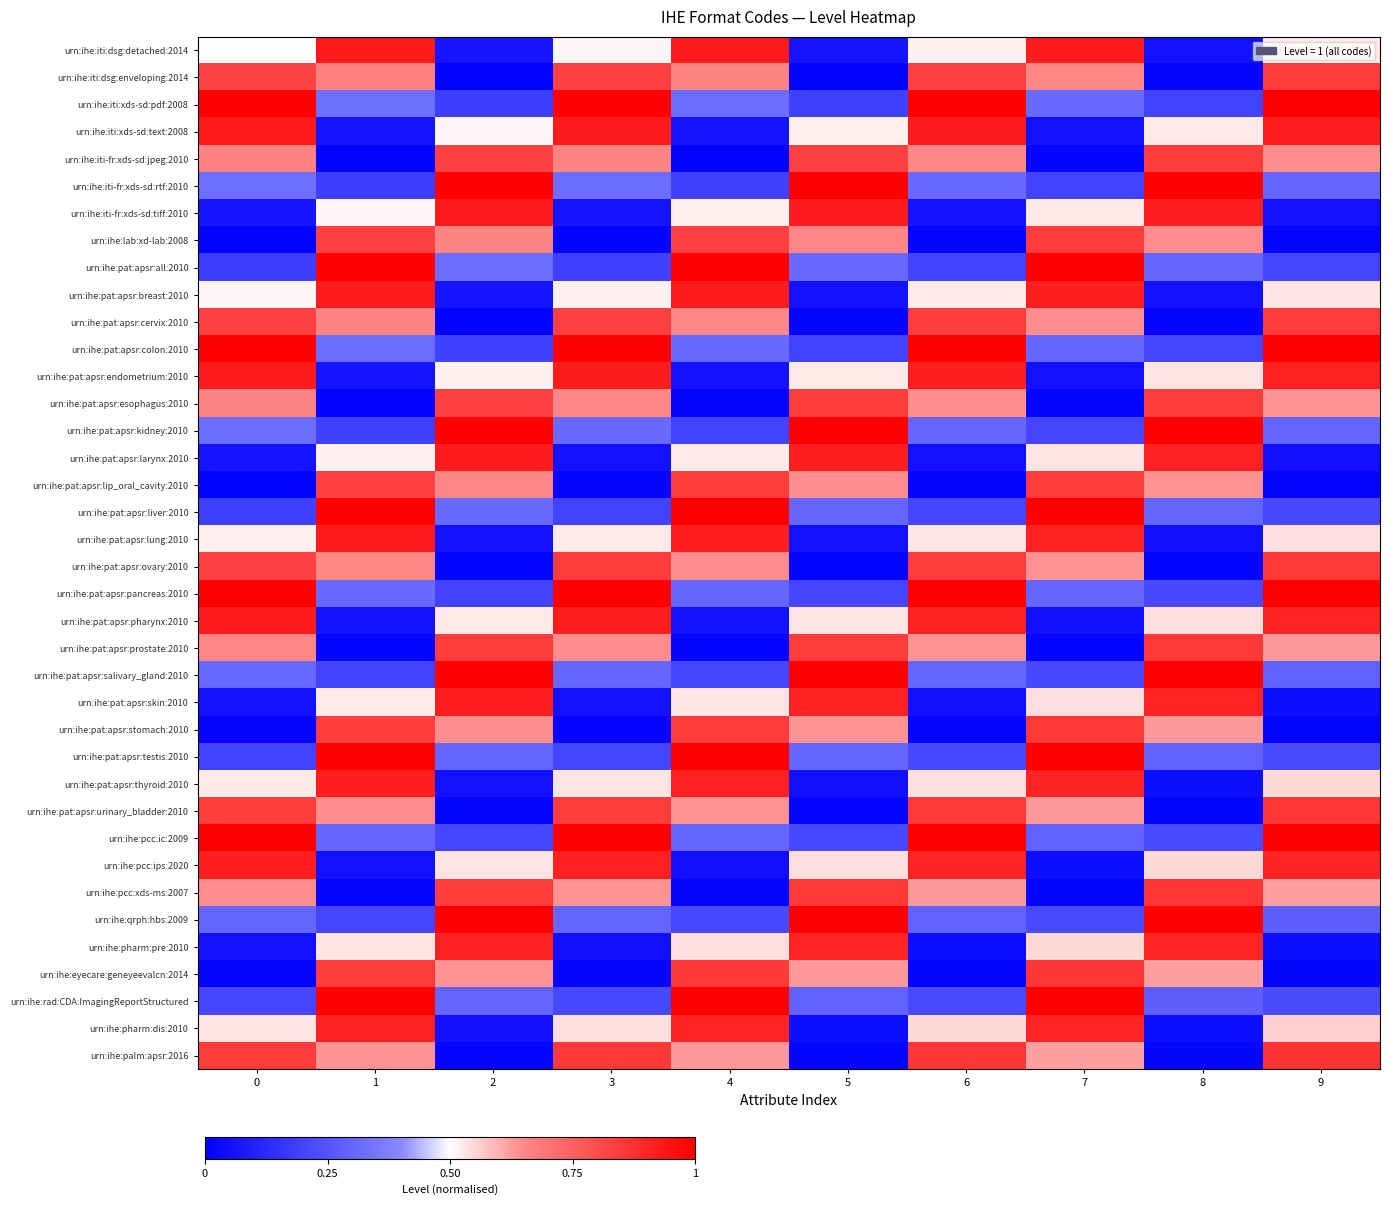

At how many categories does at least one series exceed 0?

10